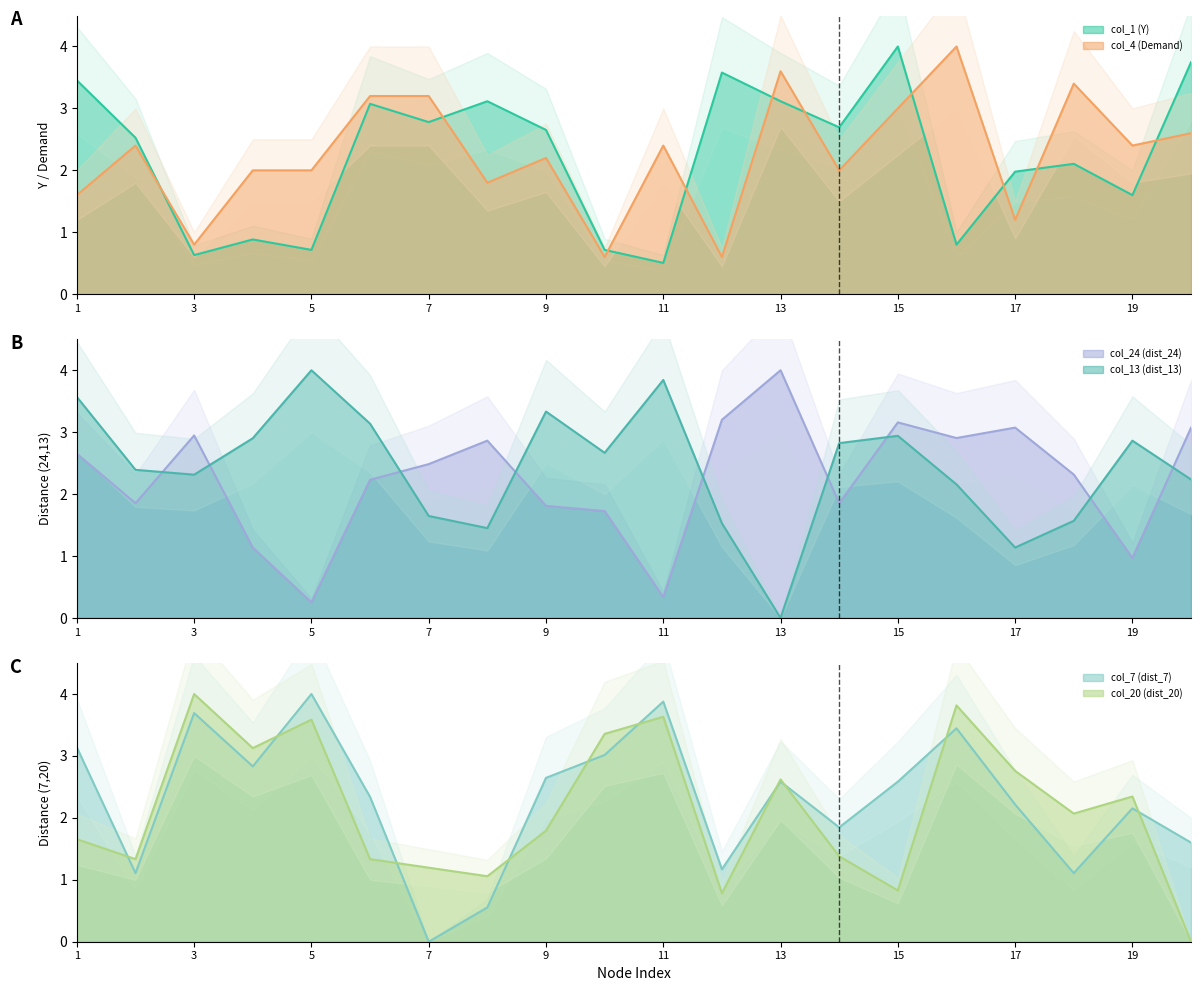

Which series changed the most between 12 and 20?

col_4 (Demand)